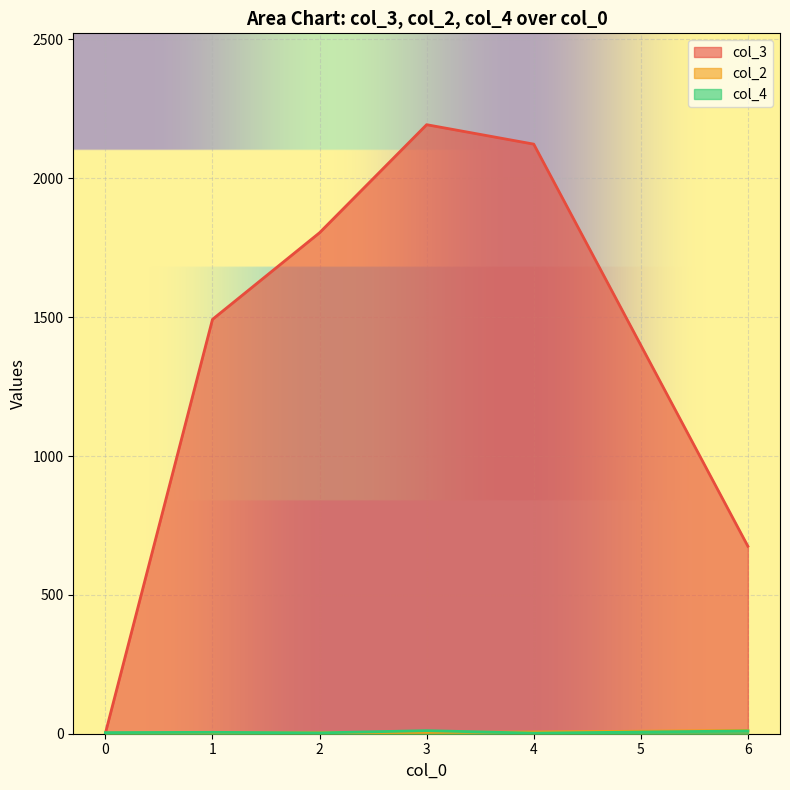

What is the average value of the col_4 series?

2